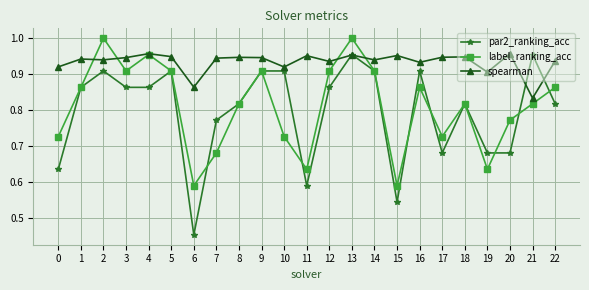

Is it true that par2_ranking_acc equals 0.2 at 15?

False